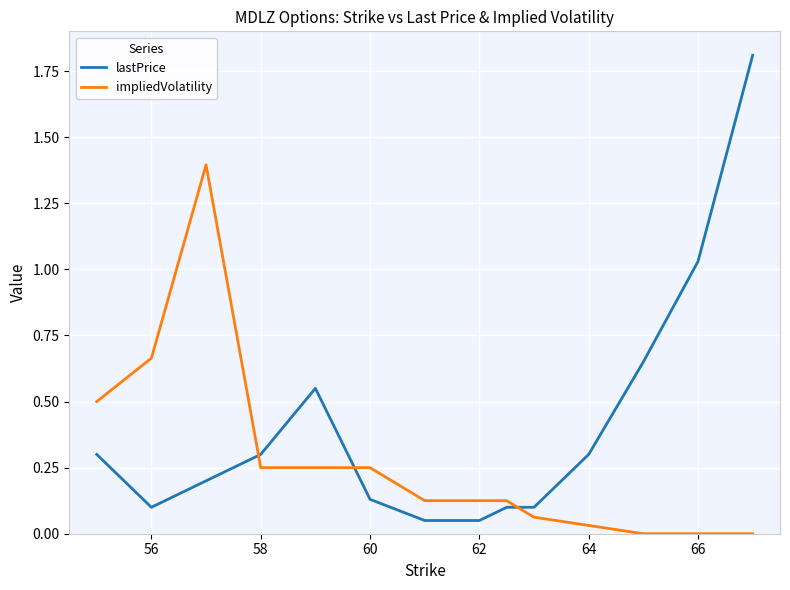

Rank the series by their average value, from highest to lowest.

lastPrice, impliedVolatility